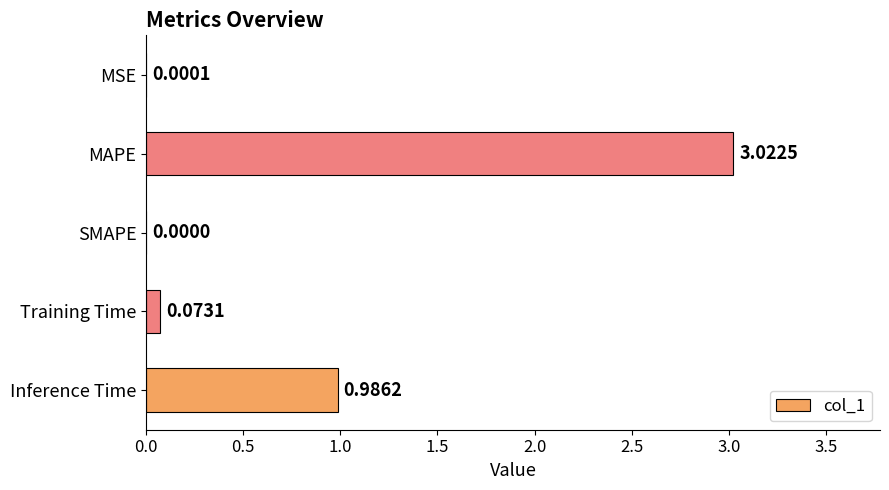

Where is the data nearest to the value 1?

Inference Time